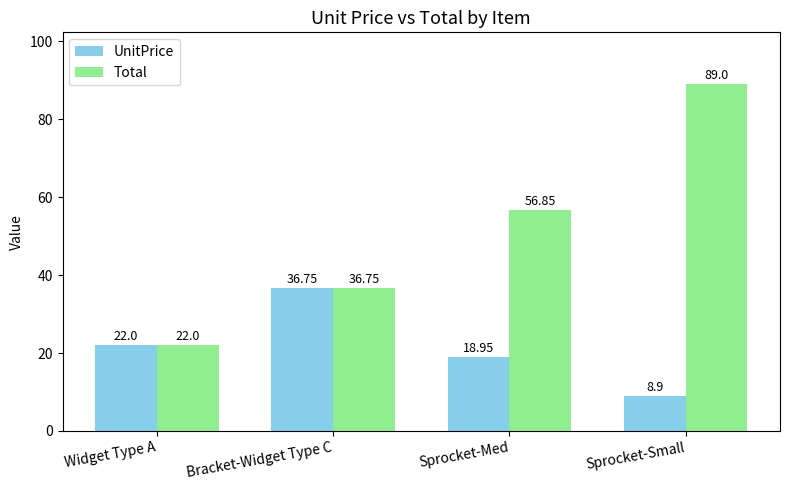

What is the difference between the maximum and minimum values in the Total series?

67.0